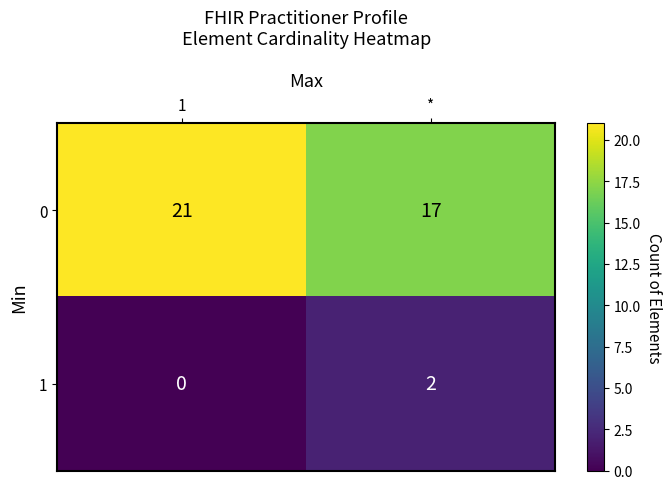

What is the approximate value of 0 at *?

17